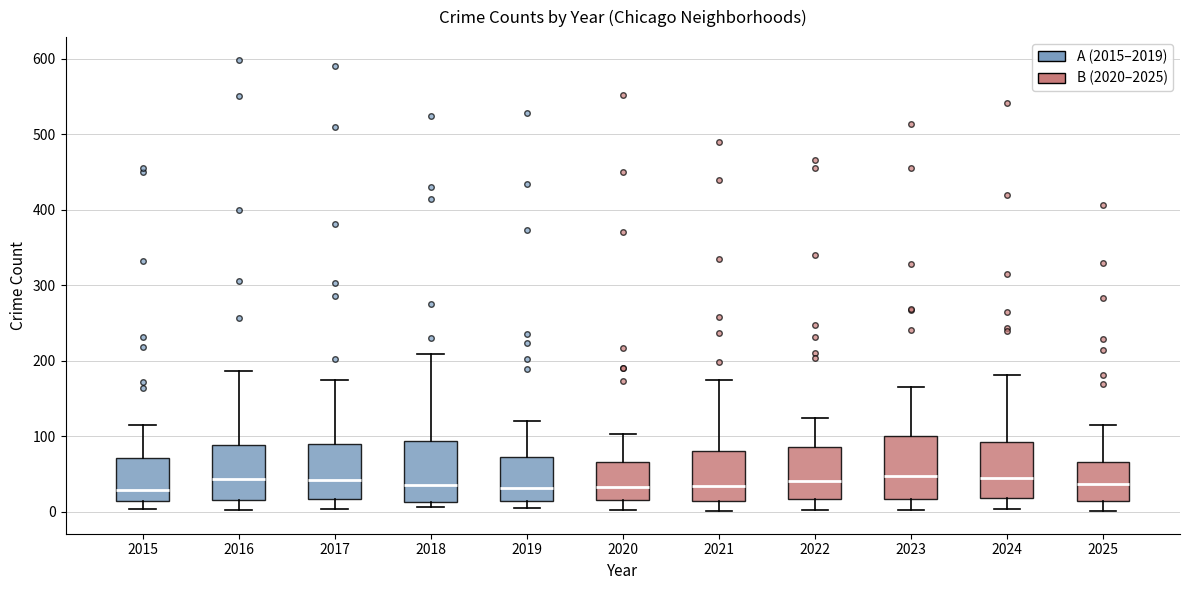

Reading left to right, read every box against the y-axis: the position of its median line, the range the box covers, and the ends of its whiskers. The values are not printed on the chart, so give them approximately, as read against the axis.

2015: median 30, box 10 to 70, whiskers 0 to 120
2016: median 40, box 20 to 90, whiskers 0 to 190
2017: median 40, box 20 to 90, whiskers 0 to 180
2018: median 40, box 10 to 90, whiskers 10 (just below the box's lower edge) to 210
2019: median 30, box 10 to 70, whiskers 10 (just below the box's lower edge) to 120
2020: median 30, box 20 to 70, whiskers 0 to 100
2021: median 30, box 10 to 80, whiskers 0 to 180
2022: median 40, box 20 to 90, whiskers 0 to 130
2023: median 50, box 20 to 100, whiskers 0 to 170
2024: median 50, box 20 to 90, whiskers 0 to 180
2025: median 40, box 10 to 70, whiskers 0 to 120